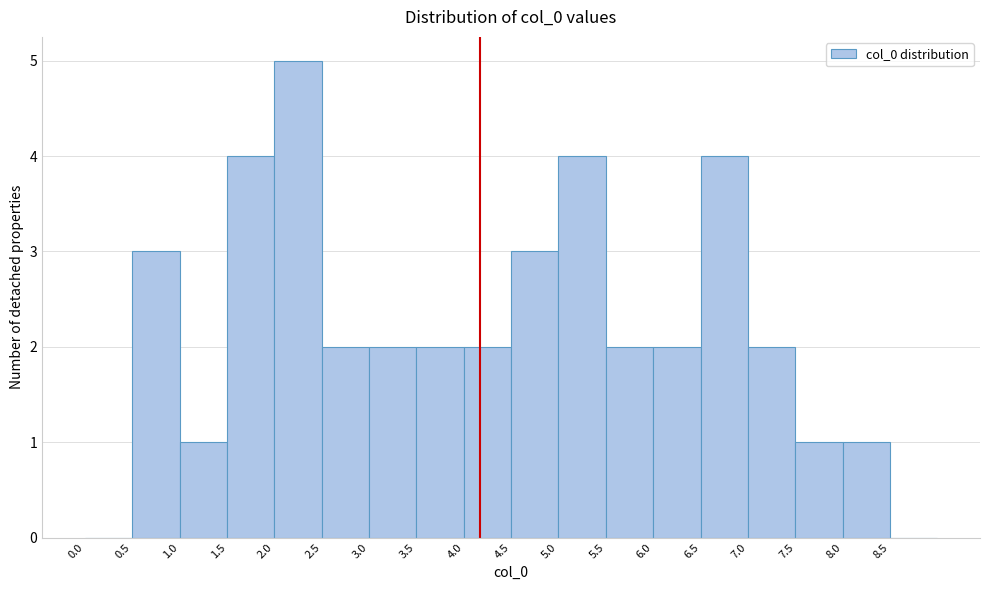

Reading left to right, transcribe this chart: for each bar, give the range it covers on the x-axis and its height. The values are not printed on the chart, so give them approximately, as read against the axis.

0.0 to 0.5: 0
0.5 to 1.0: 3
1.0 to 1.5: 1
1.5 to 2.0: 4
2.0 to 2.5: 5
2.5 to 3.0: 2
3.0 to 3.5: 2
3.5 to 4.0: 2
4.0 to 4.5: 2
4.5 to 5.0: 3
5.0 to 5.5: 4
5.5 to 6.0: 2
6.0 to 6.5: 2
6.5 to 7.0: 4
7.0 to 7.5: 2
7.5 to 8.0: 1
8.0 to 8.5: 1
8.5 to 9.0: 0